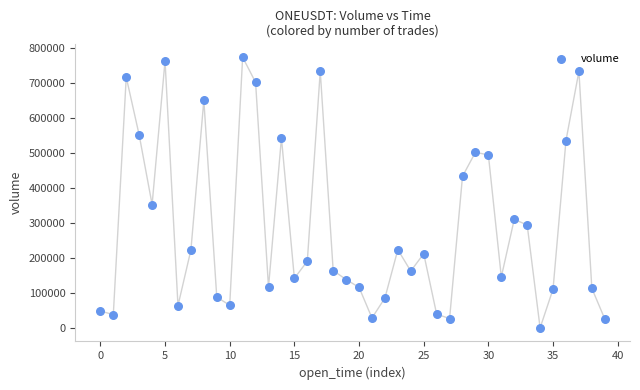

What Y value in the scatter plot is closest to 387324?

353235